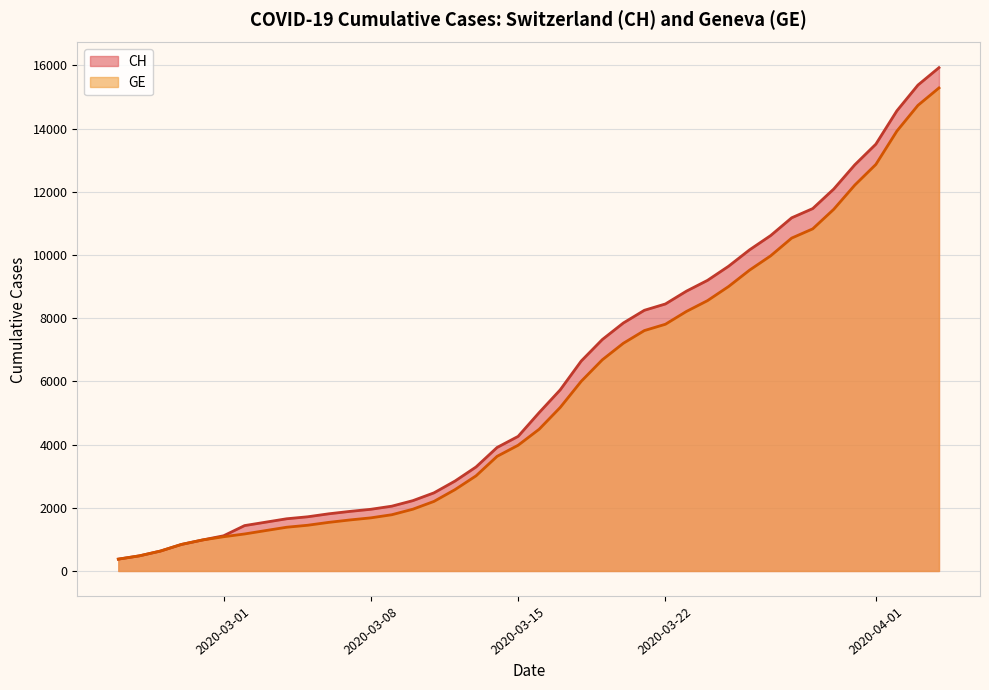

True or false: CH and GE cross at least once.

False